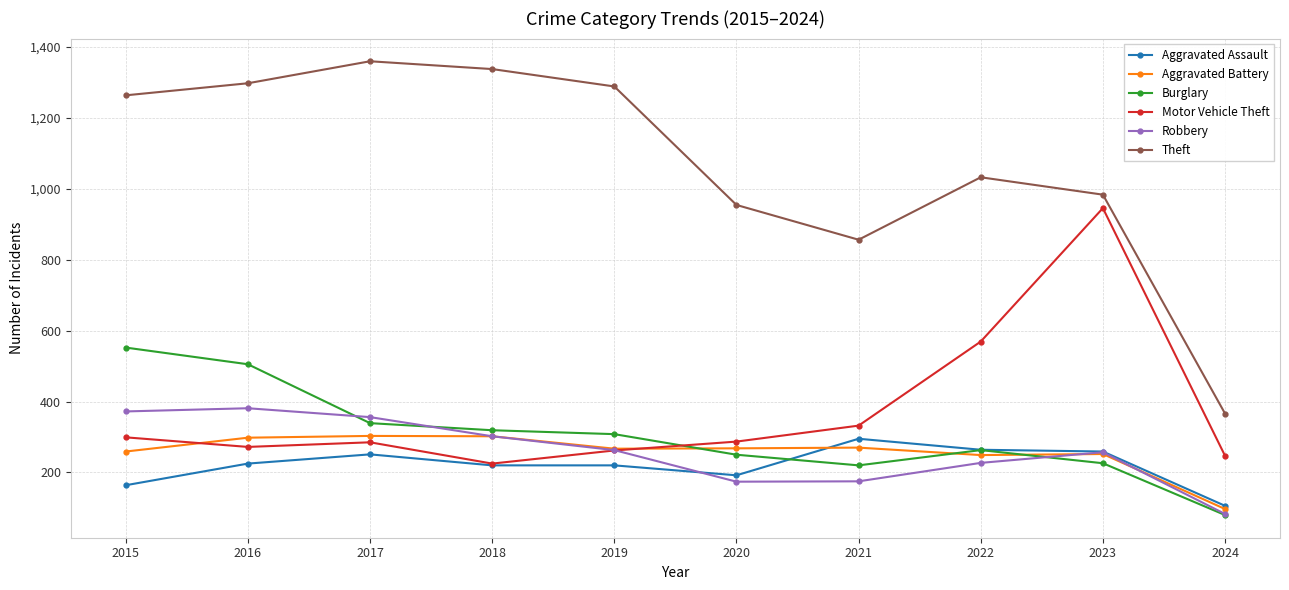

Does the chart have visible grid lines?

Yes